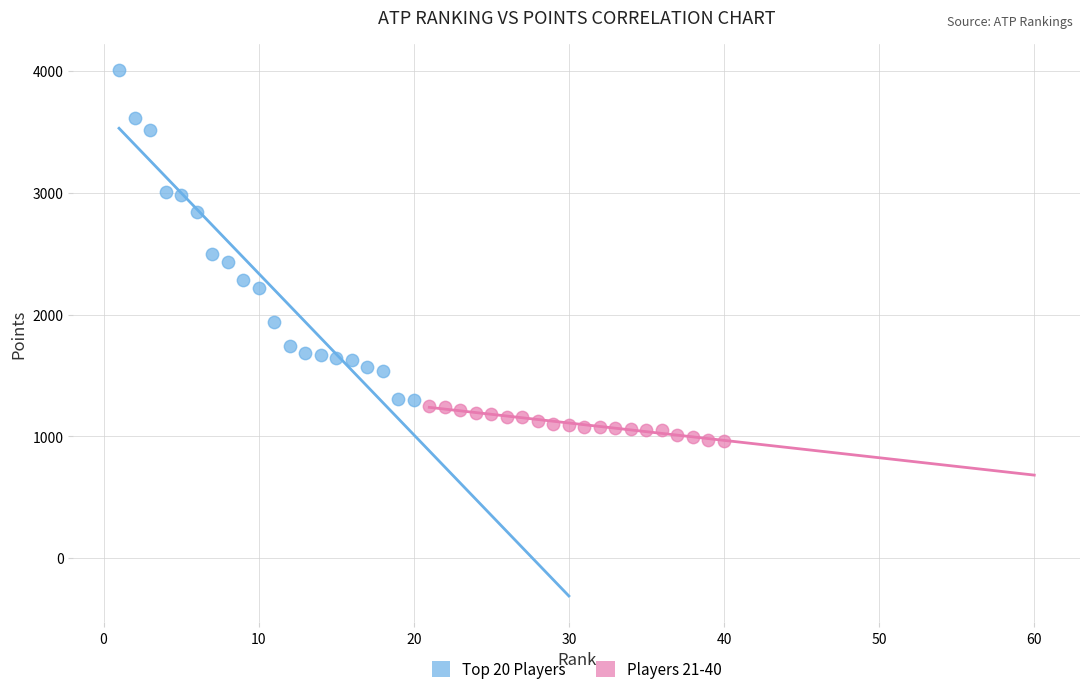

Which series reaches the maximum Y coordinate?

Top 20 Players